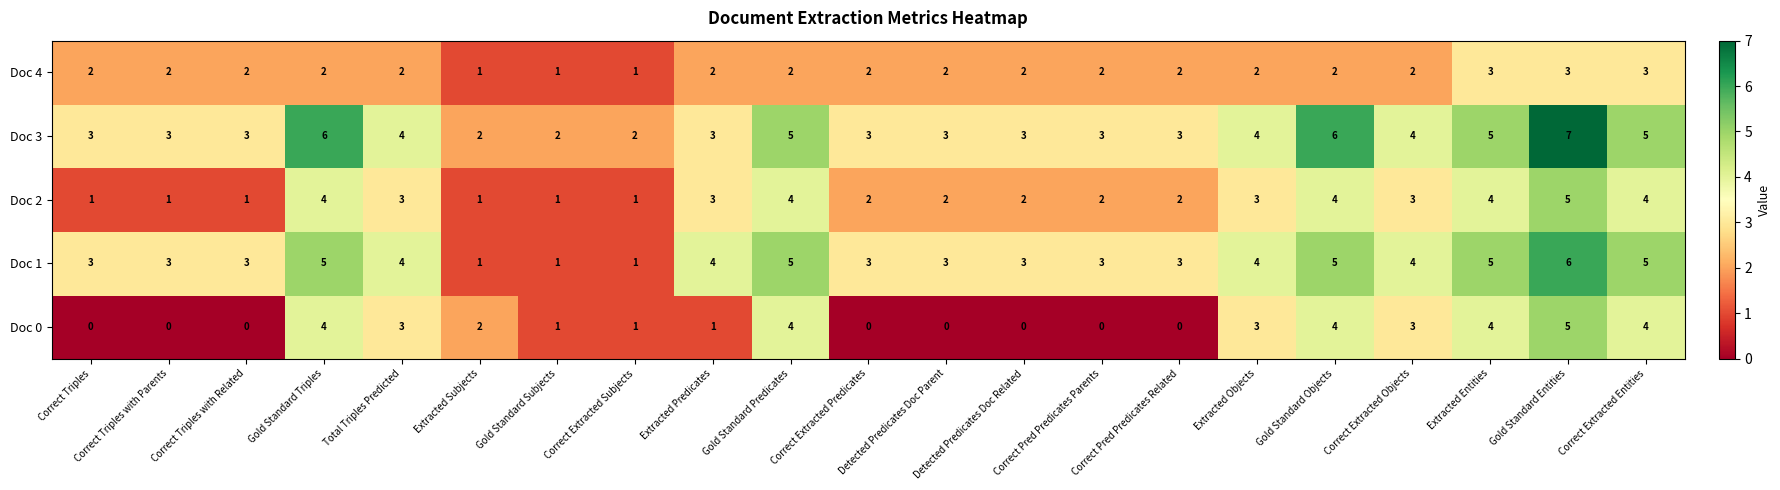

What is the sum of the Doc 1 values at Gold Standard Triples and Extracted Entities?

10